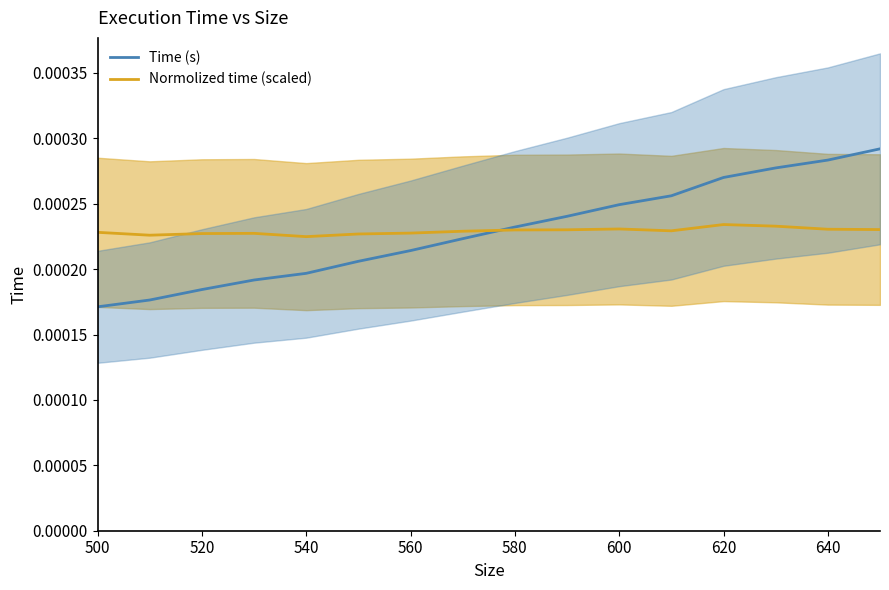

Count the Normolized time (scaled) values in the range 0 to 1.

16